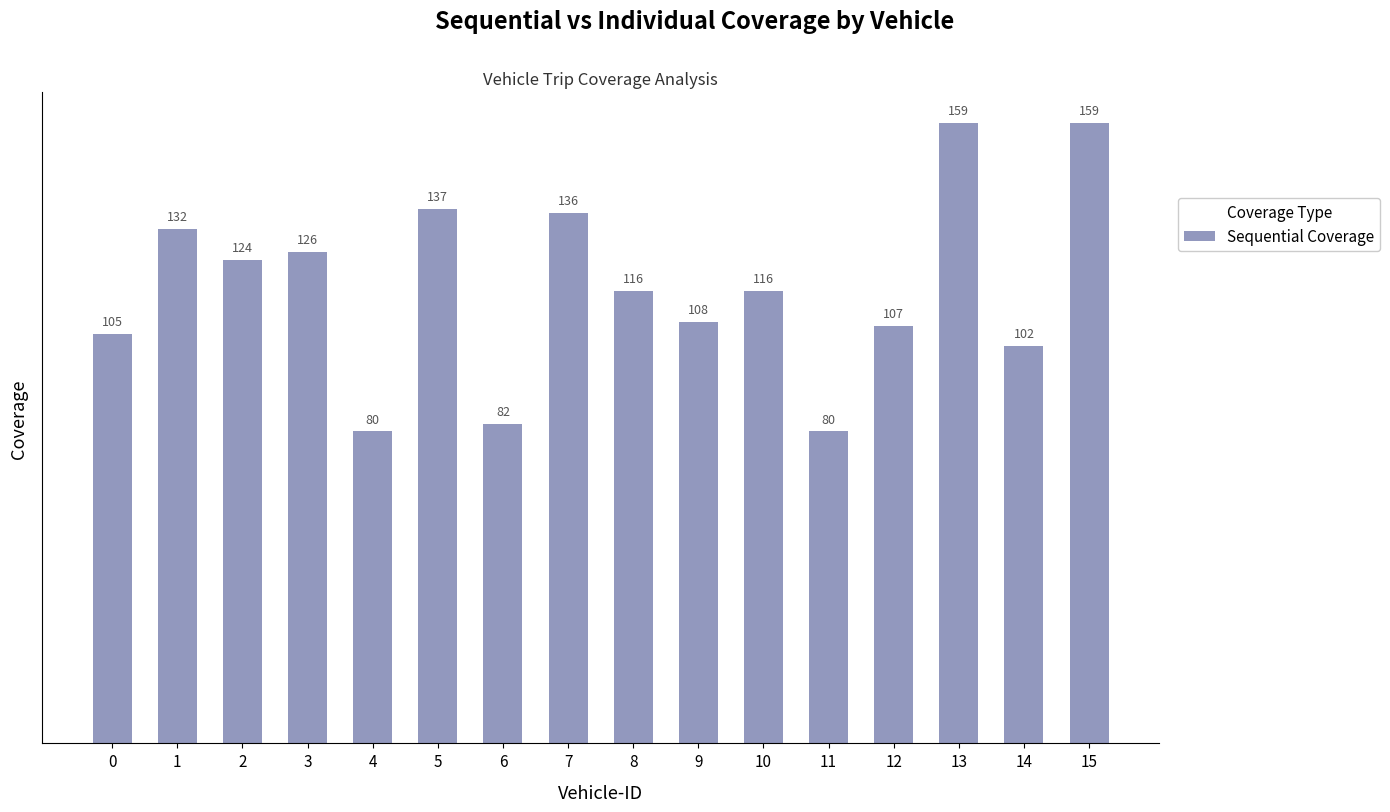

What is the sum of all values?

1869